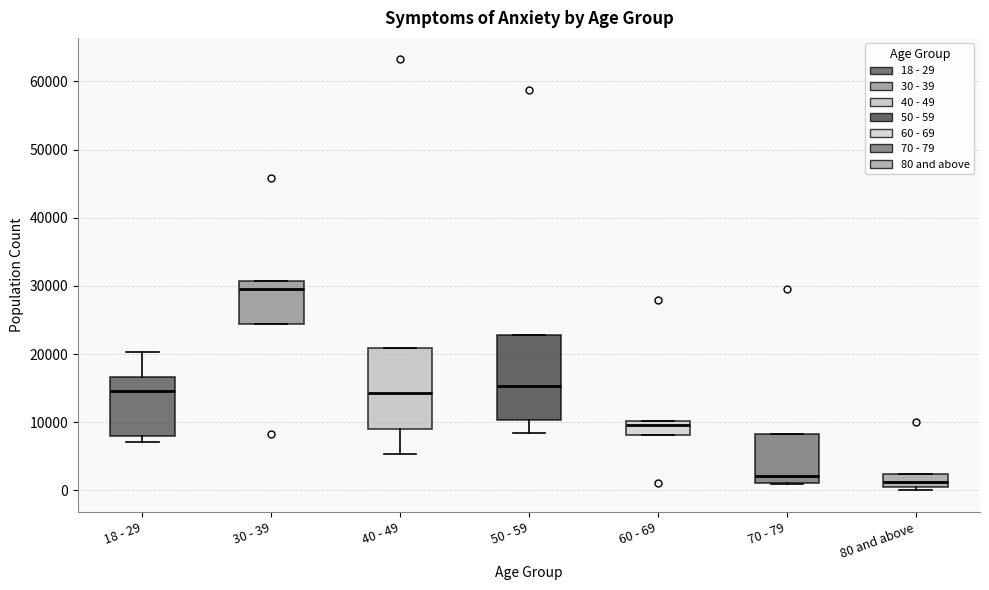

Reading left to right, transcribe this box plot: for each box, give where its median line is, the range the box spans, and where its two whiskers end, as read against the y-axis. The values are not printed on the chart, so give them approximately, as read against the axis.

18 - 29: median 15000, box 8000 to 17000, whiskers 7000 to 20000
30 - 39: median 29000, box 24000 to 31000, whiskers 24000 to 31000
40 - 49: median 14000, box 9000 to 21000, whiskers 5000 to 21000
50 - 59: median 15000, box 10000 to 23000, whiskers 8000 to 23000
60 - 69: median 10000 (just below the box's upper edge), box 8000 to 10000, whiskers 8000 to 10000
70 - 79: median 2000, box 1000 to 8000, whiskers 1000 to 8000
80 and above: median 1000, box 0 to 2000, whiskers 0 (just below the box's lower edge) to 2000